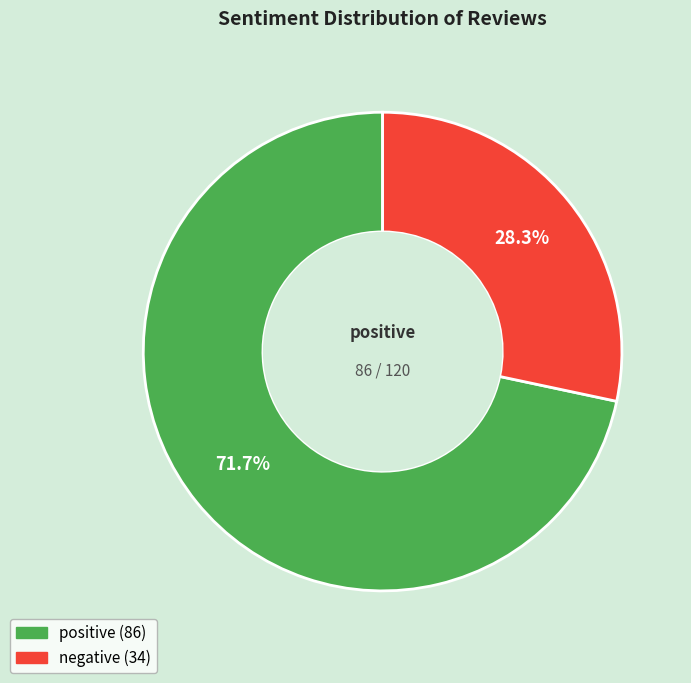

True or false: negative accounts for 20% of the total.

False